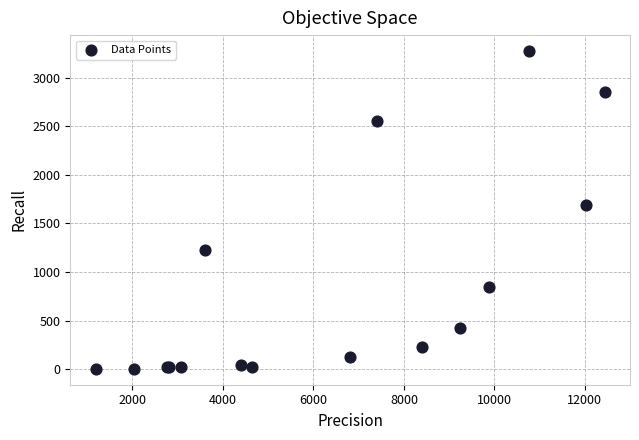

What Y value in the scatter plot is closest to 1638?

1690